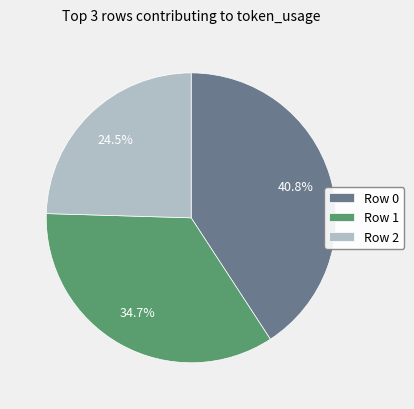

Which slice is the largest?

Row 0